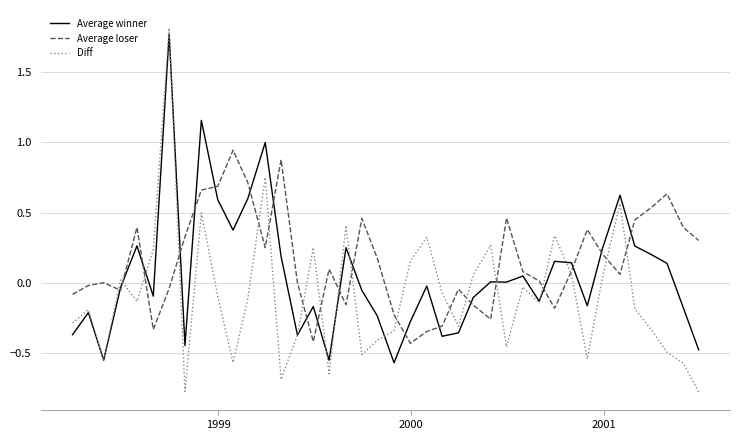

What is the smallest value displayed?

-0.8